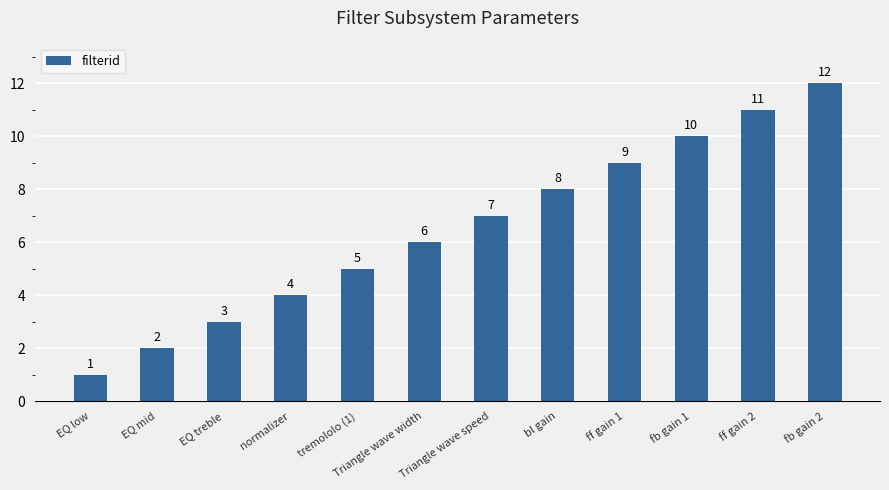

What is the value of the 9th bar from the left?

9